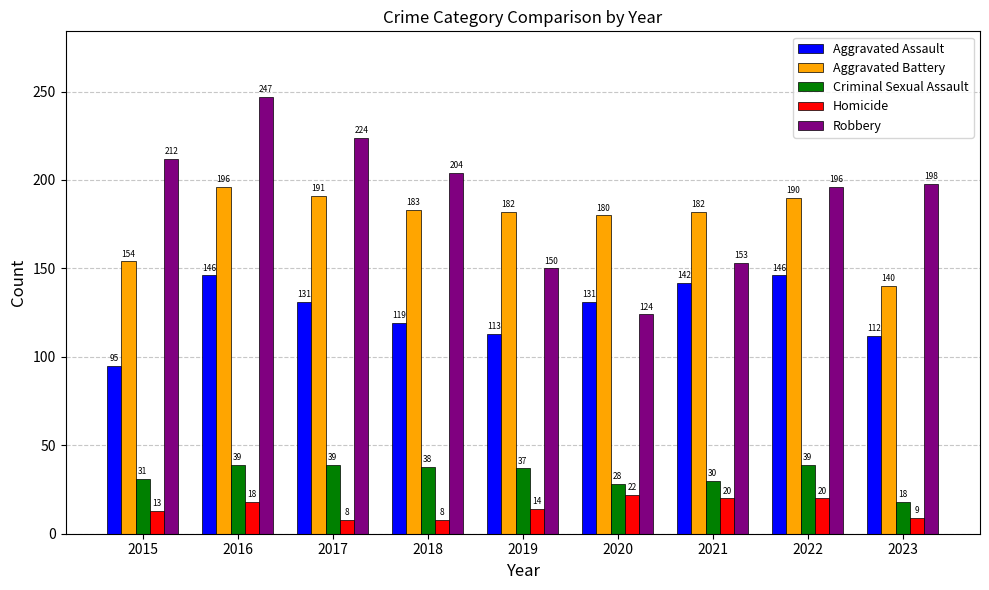

Which series has the largest total across all categories?

Robbery